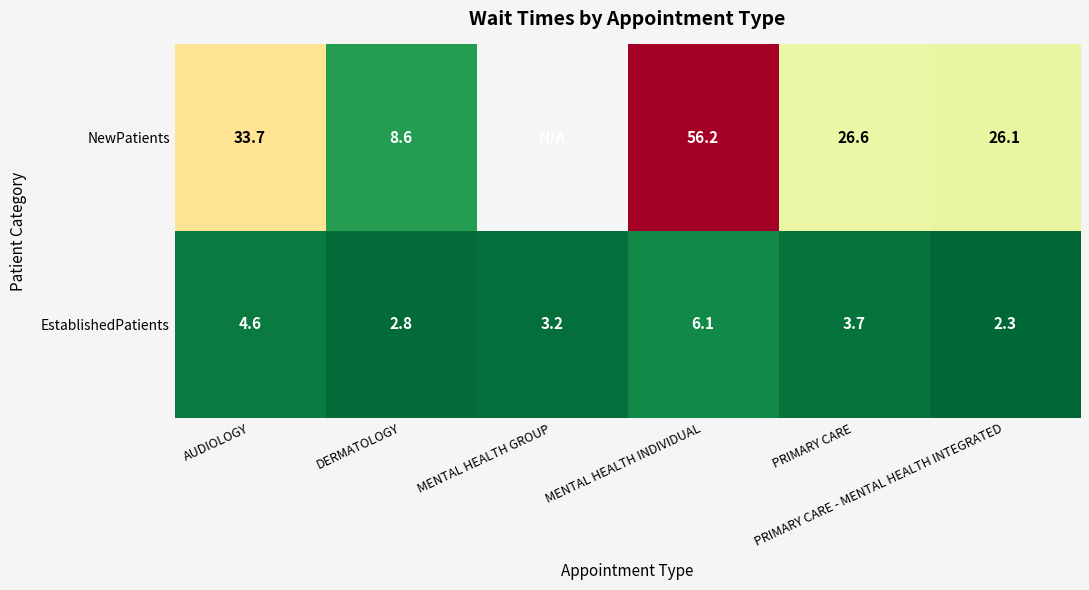

Which series changed the most between DERMATOLOGY and PRIMARY CARE?

NewPatients